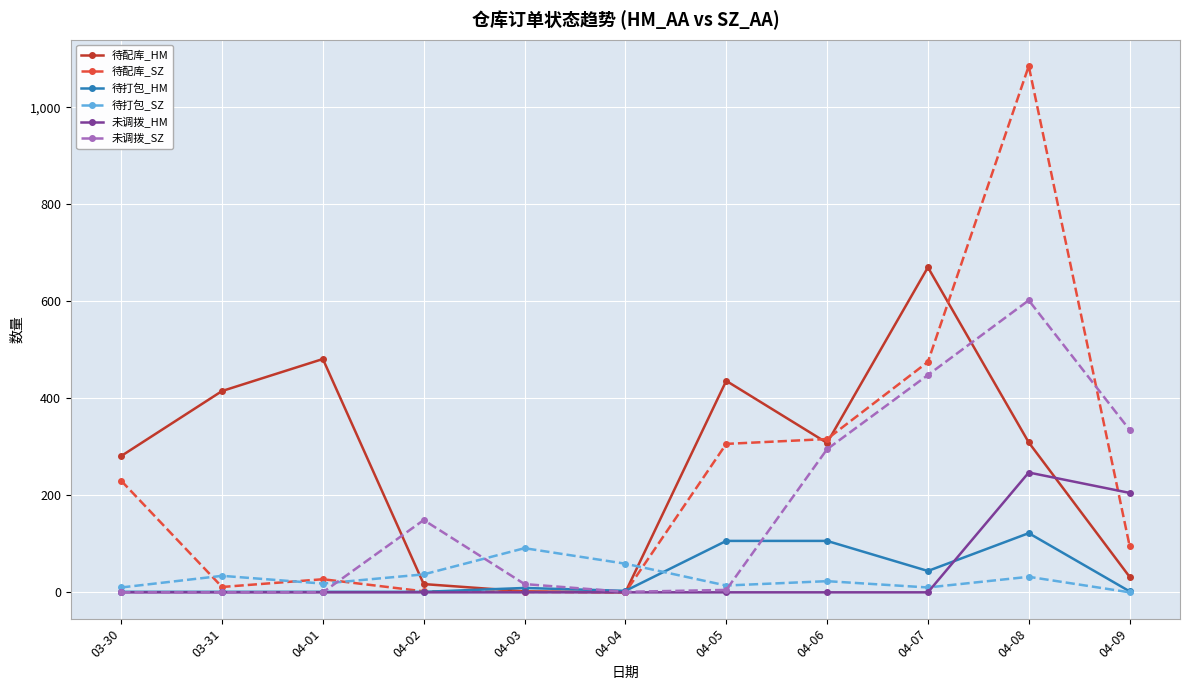

Between 04-01 and 04-06, which series saw the biggest shift?

未调拨_SZ